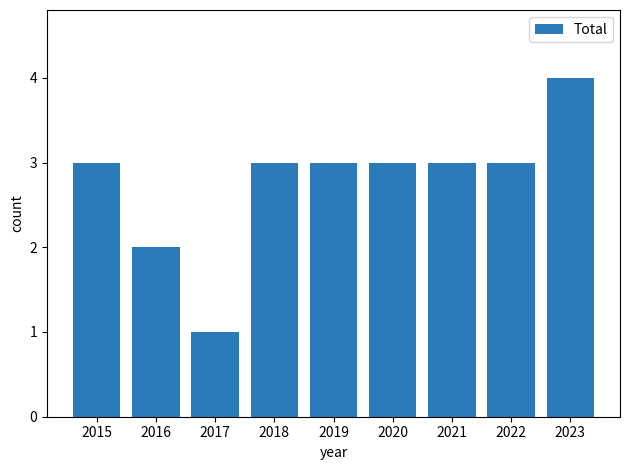

What is the average value?

3